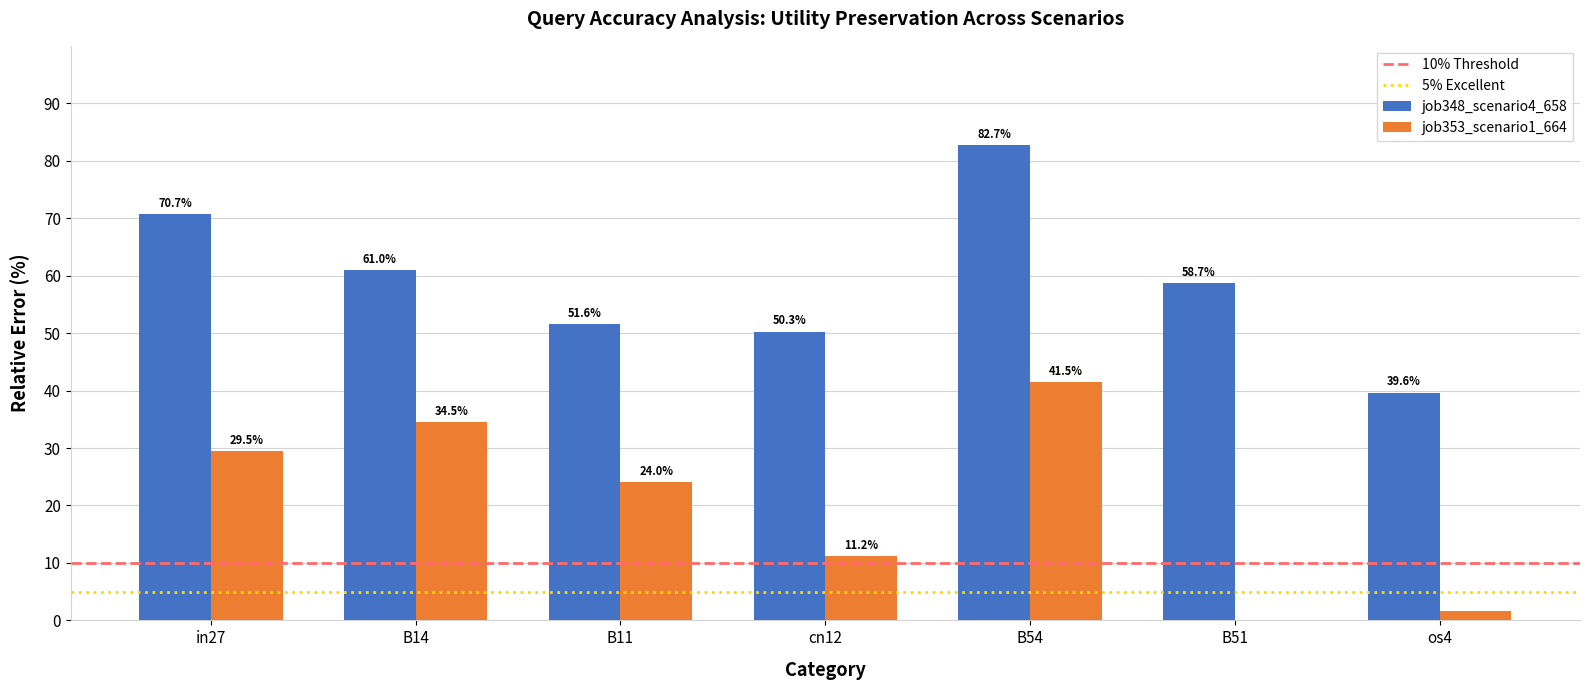

Are the bars horizontal?

No